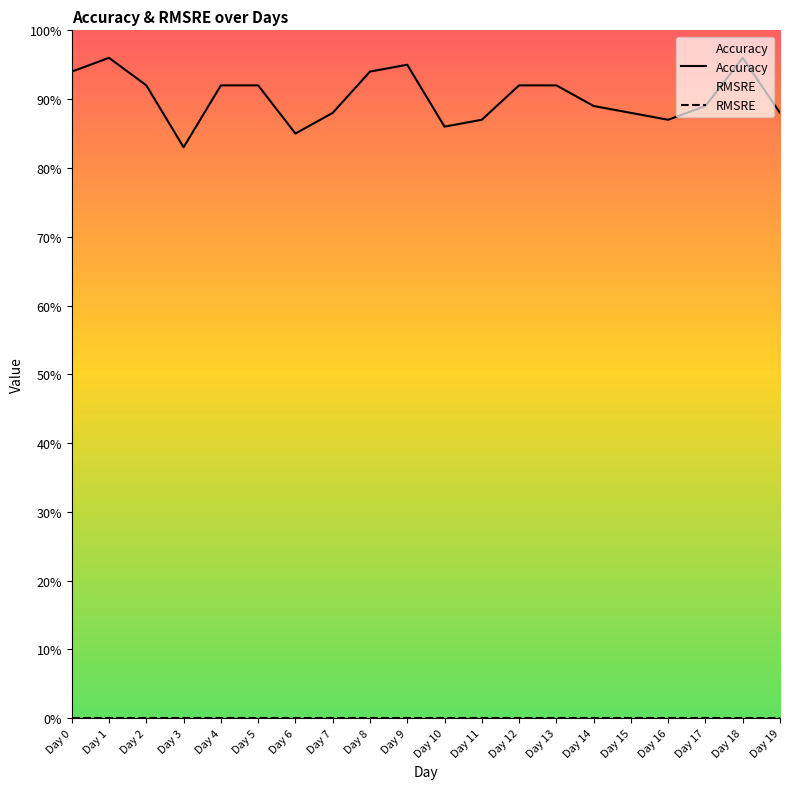

List the series in order of their overall mean, lowest first.

RMSRE, Accuracy